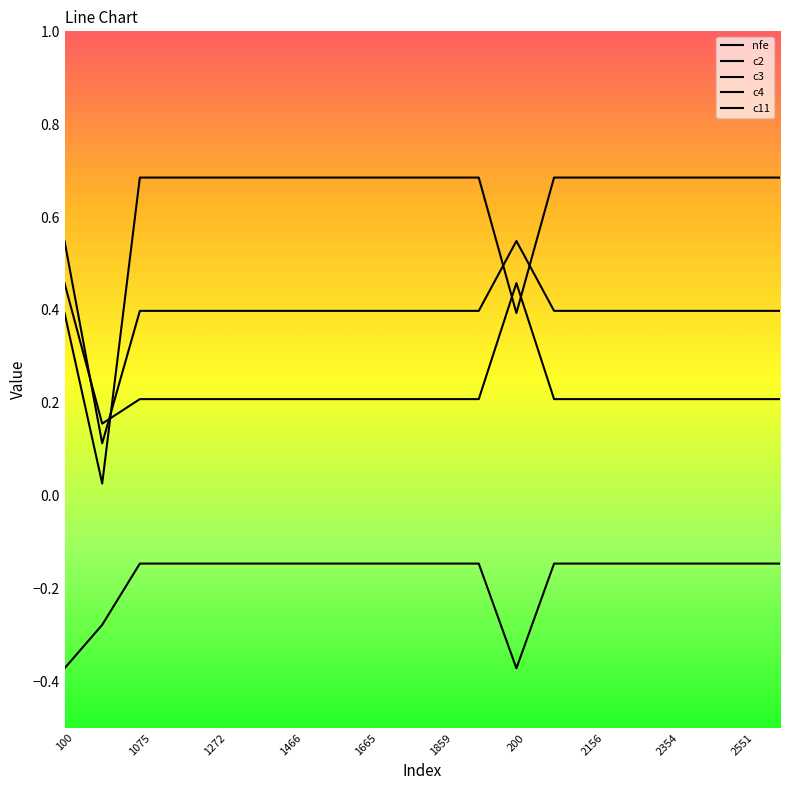

Which series has the widest spread of values?

nfe